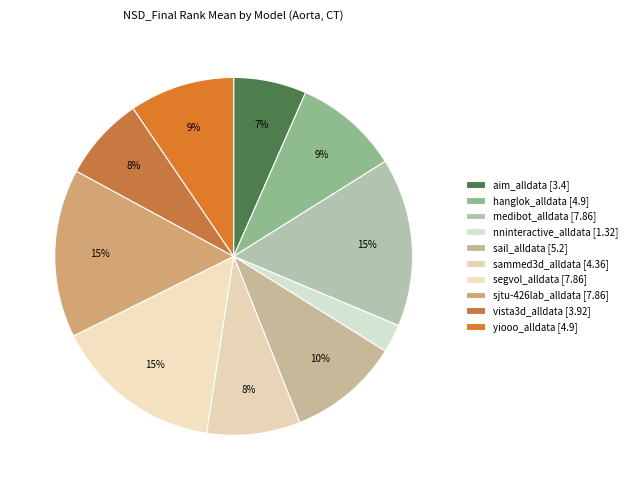

What percentage do sail_alldata and segvol_alldata together represent?

25.3%